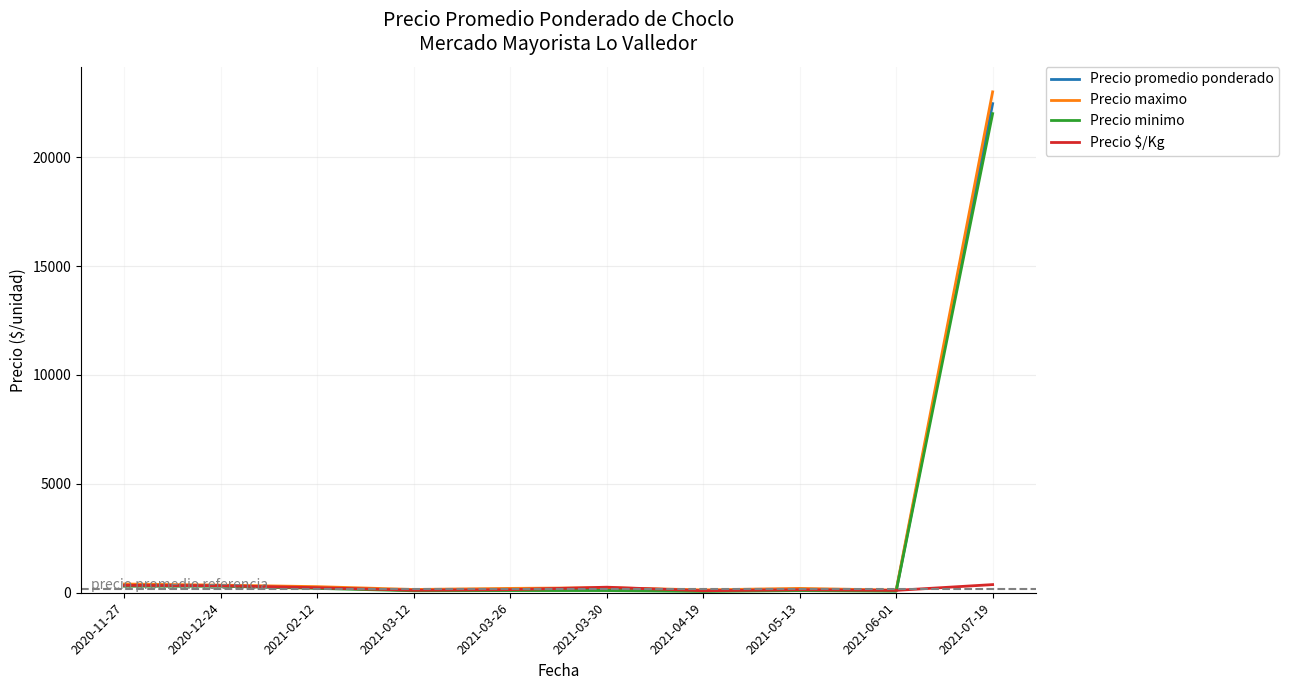

What is the highest value of the Precio promedio ponderado series?

22458